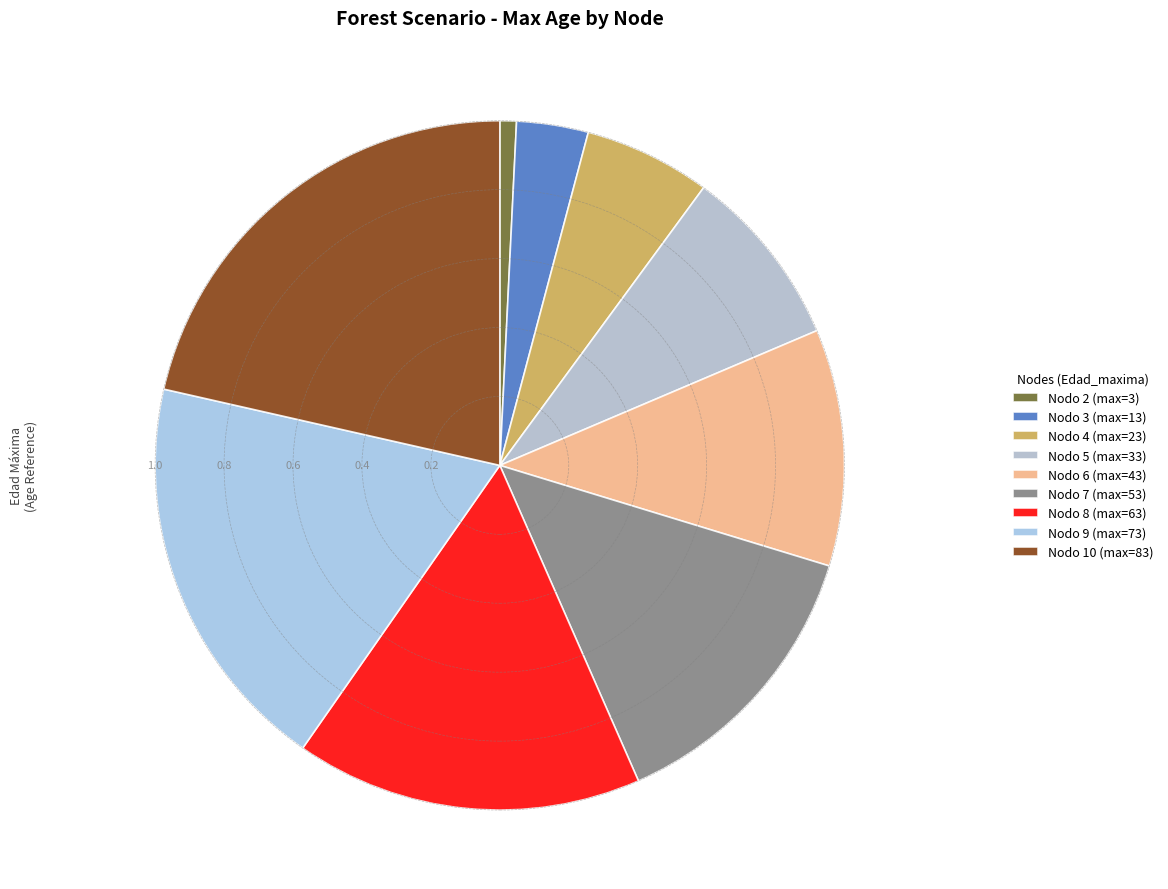

To the nearest percent, what is the difference between the largest and smallest slice percentages?

21%